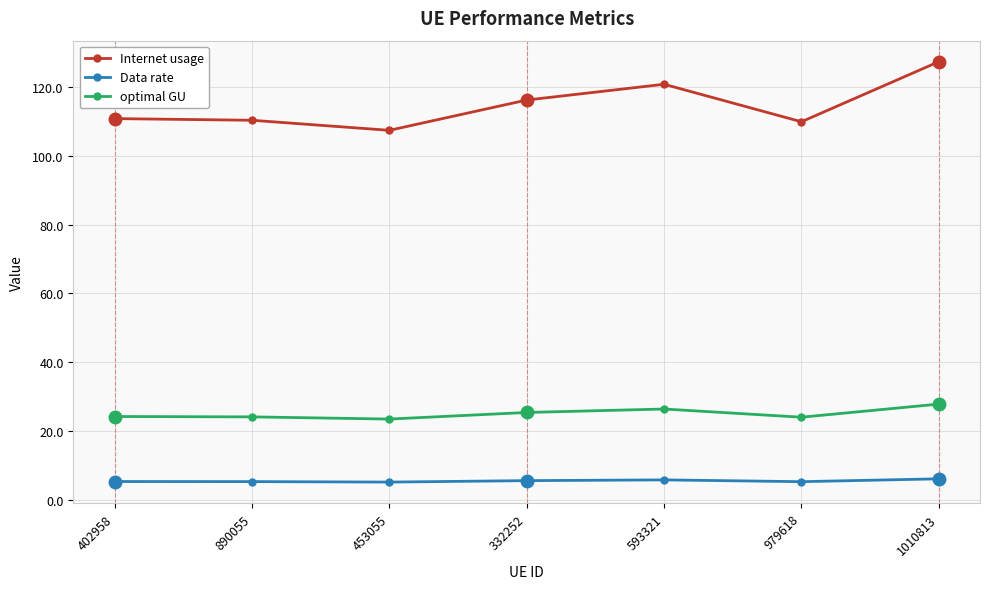

How many data points does each series have?

7